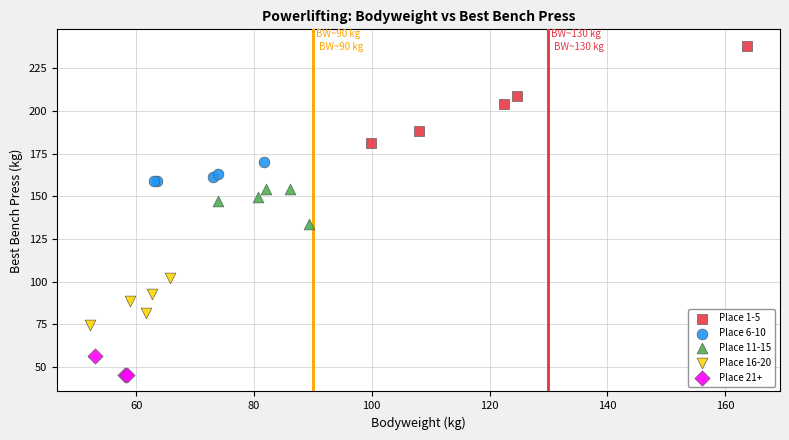

Which series has the widest spread of Y values?

Place 1-5